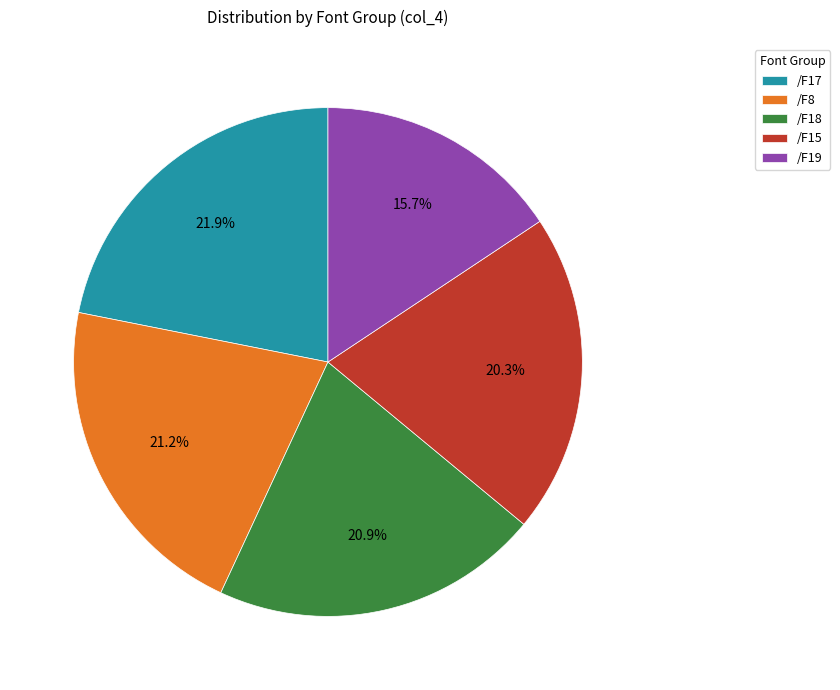

Is /F17 the majority of the pie?

No